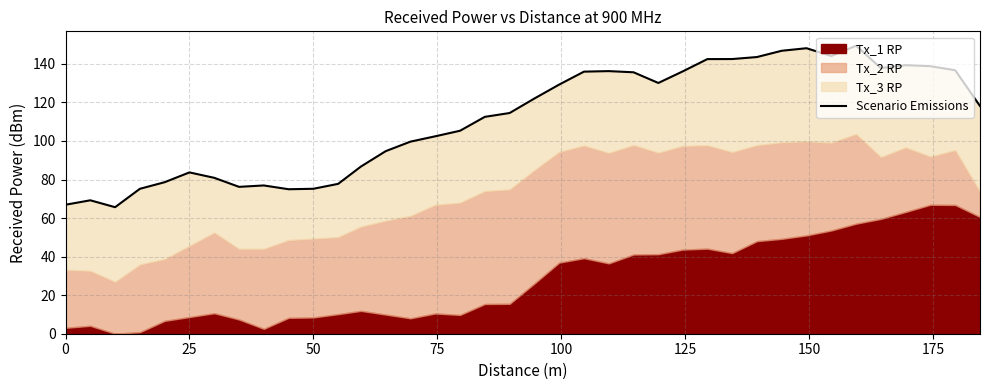

The value at 36 is 53.4. True or false?

False